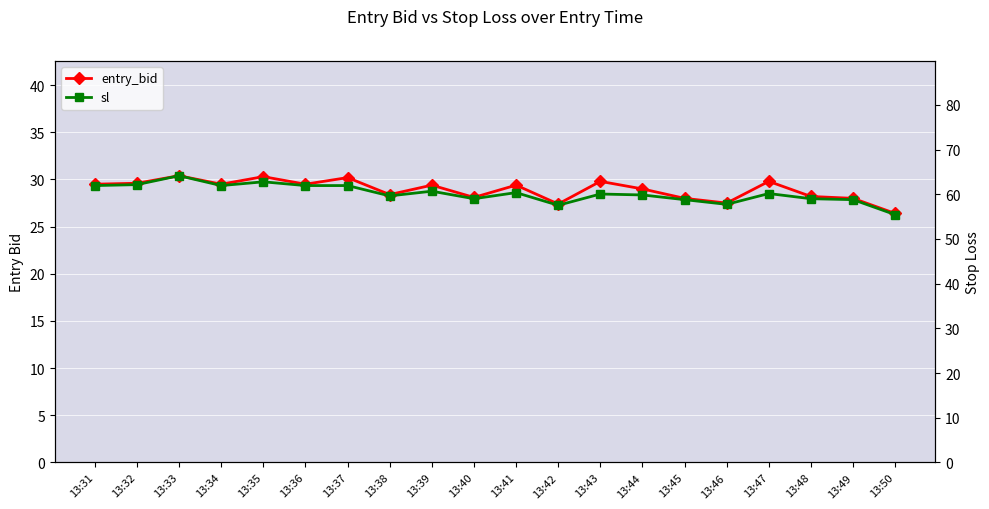

True or false: sl and entry_bid intersect in this chart.

False